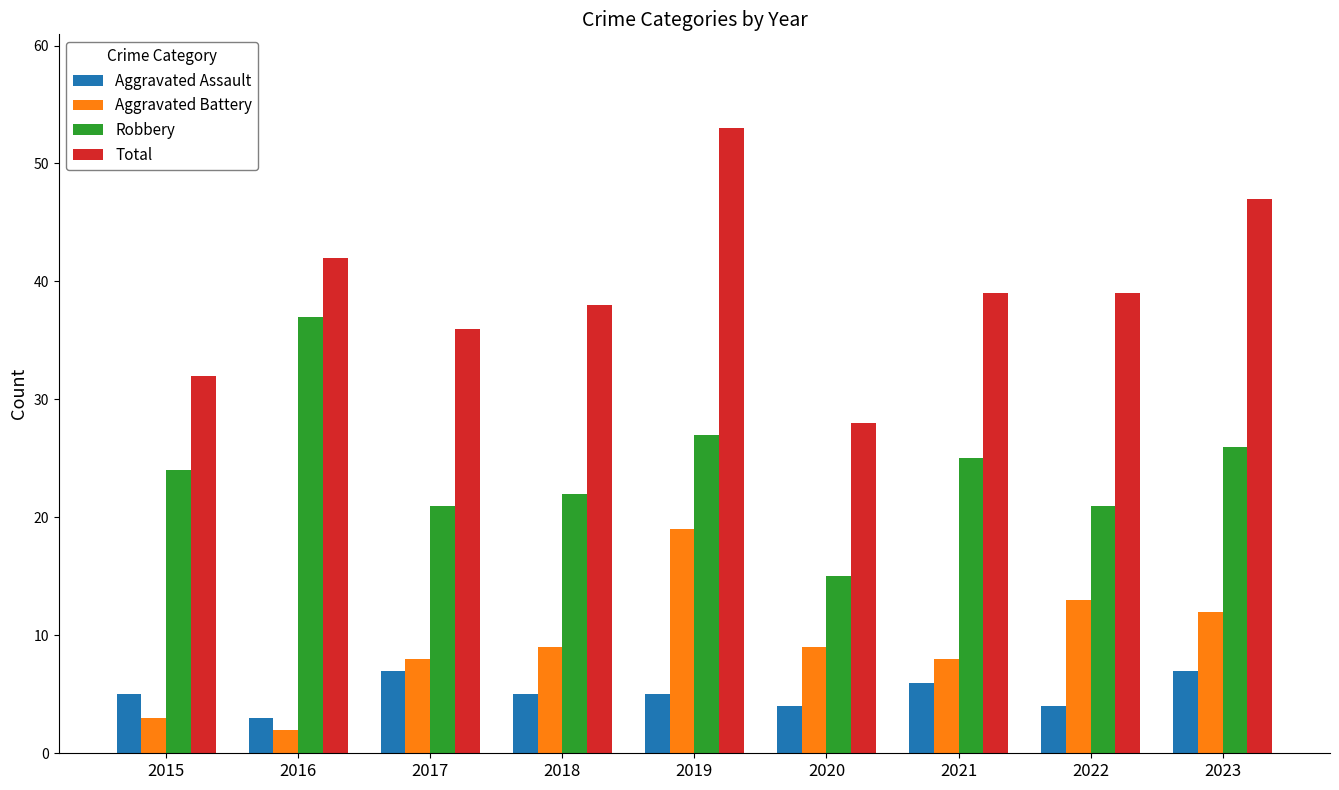

What is the difference between the Robbery values at 2019 and 2015?

3